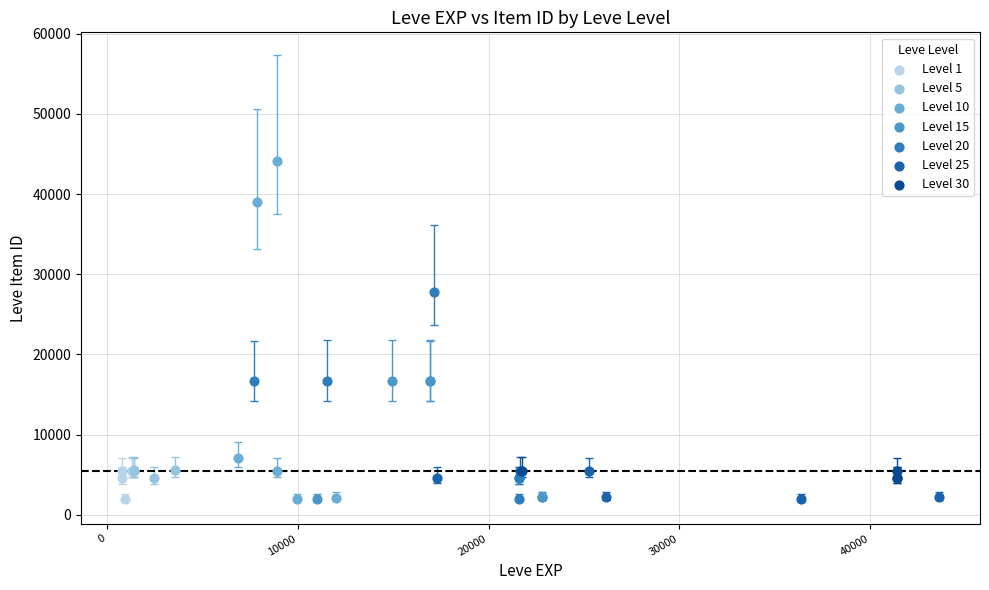

Which series contains the highest Y value?

Level 10